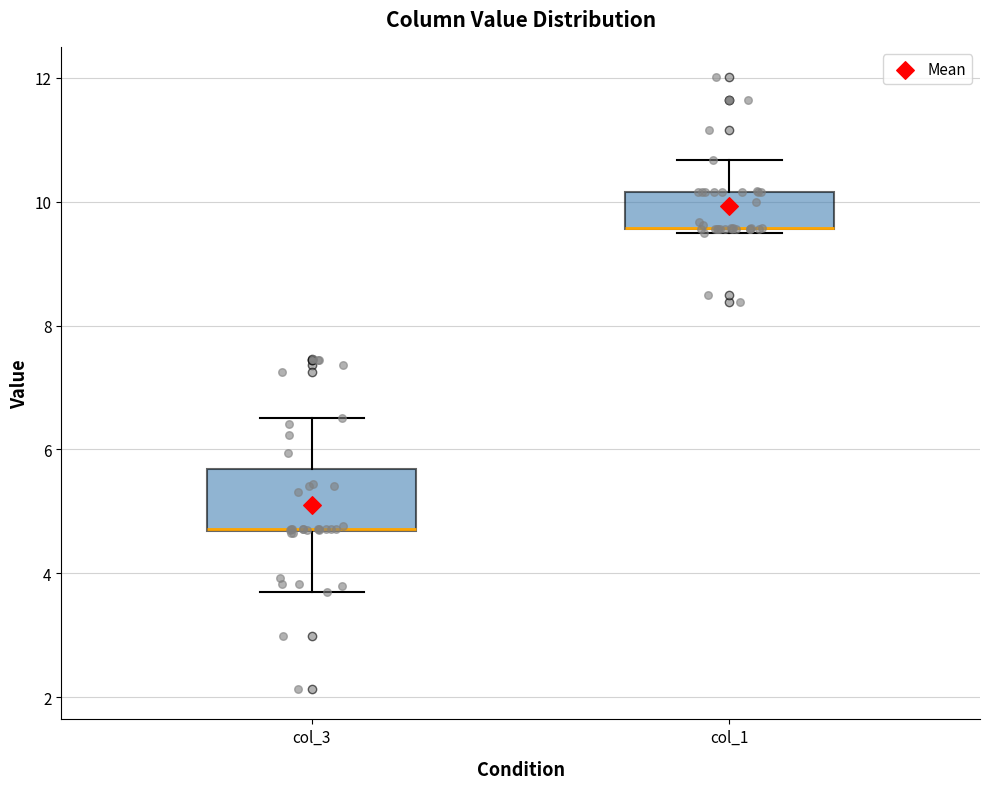

Where does the upper whisker of the box for col_1 end on the y-axis? The values are not printed on the chart, so give them approximately, as read against the axis.

10.6